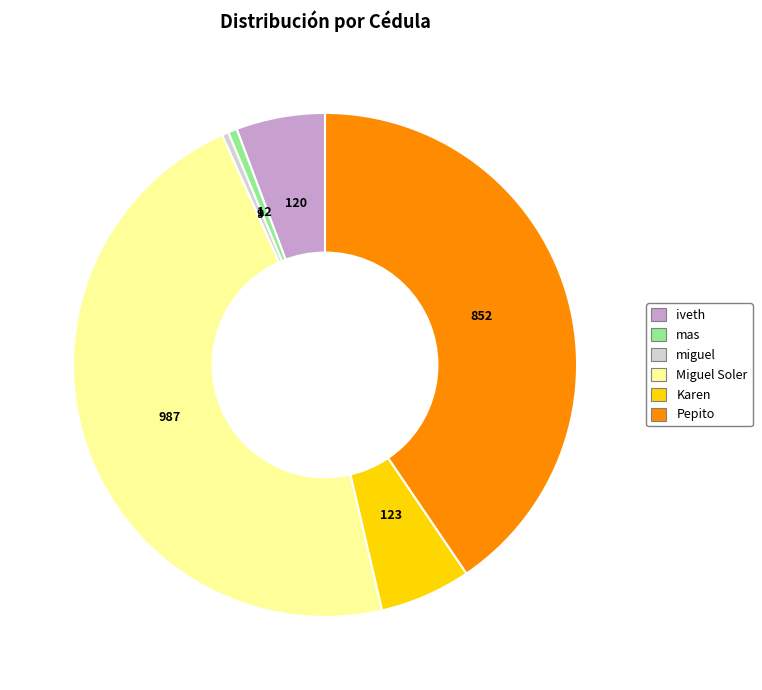

Is there a majority slice in this chart?

No